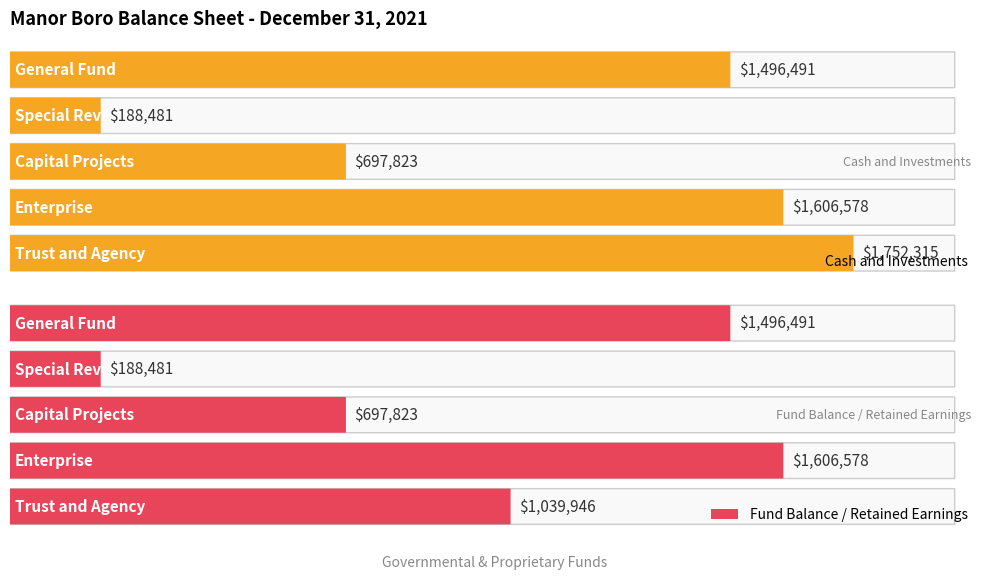

Is the value of Cash and Investments at General Fund greater than the value of Fund Balance / Retained Earnings at Enterprise?

No